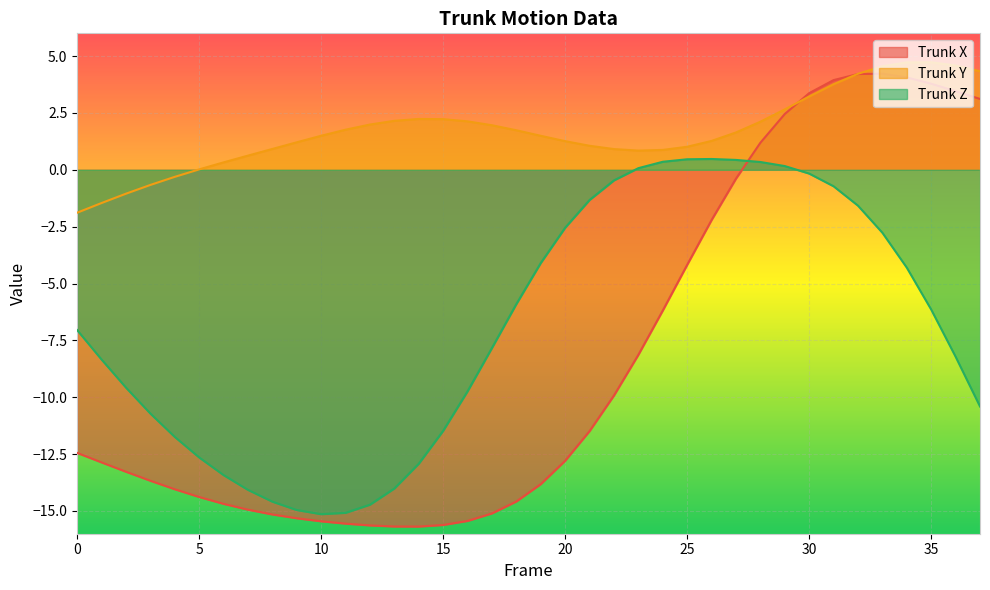

What is the sum of the Trunk Z values at 33 and 22?

-3.2